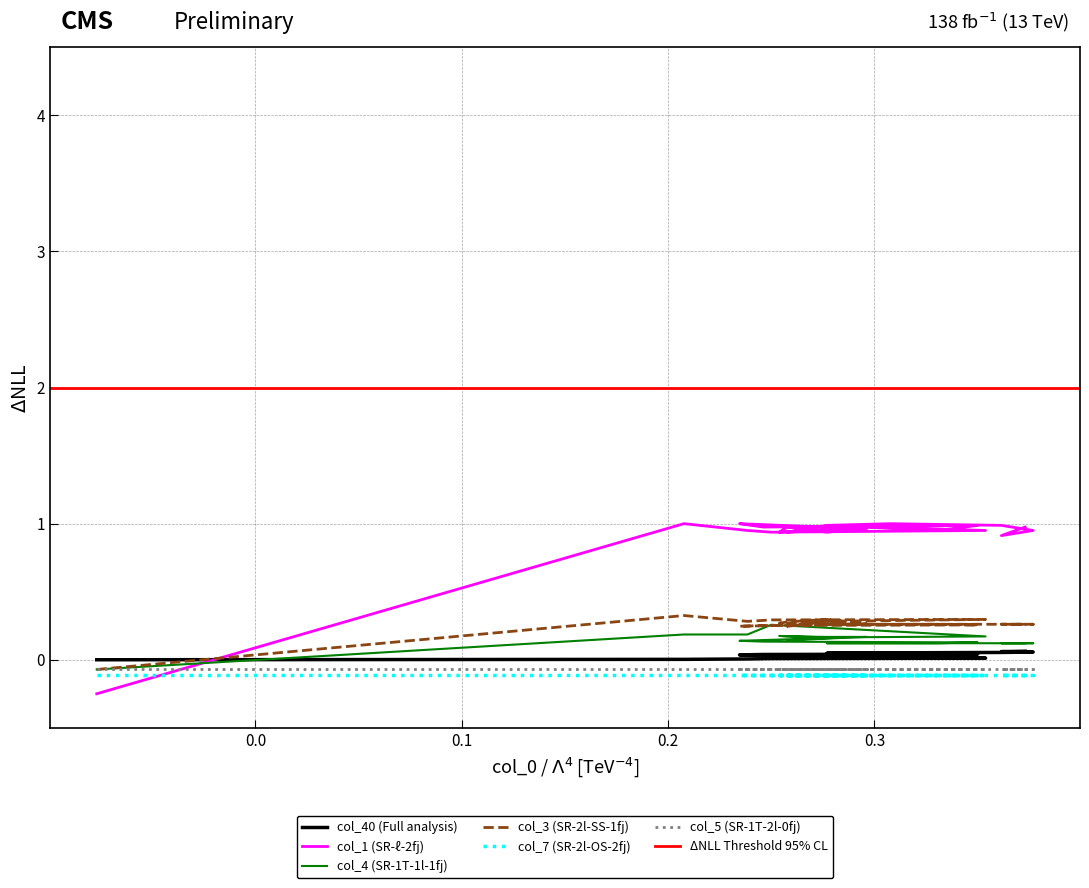

True or false: col_4 and col_3 intersect in this chart.

False